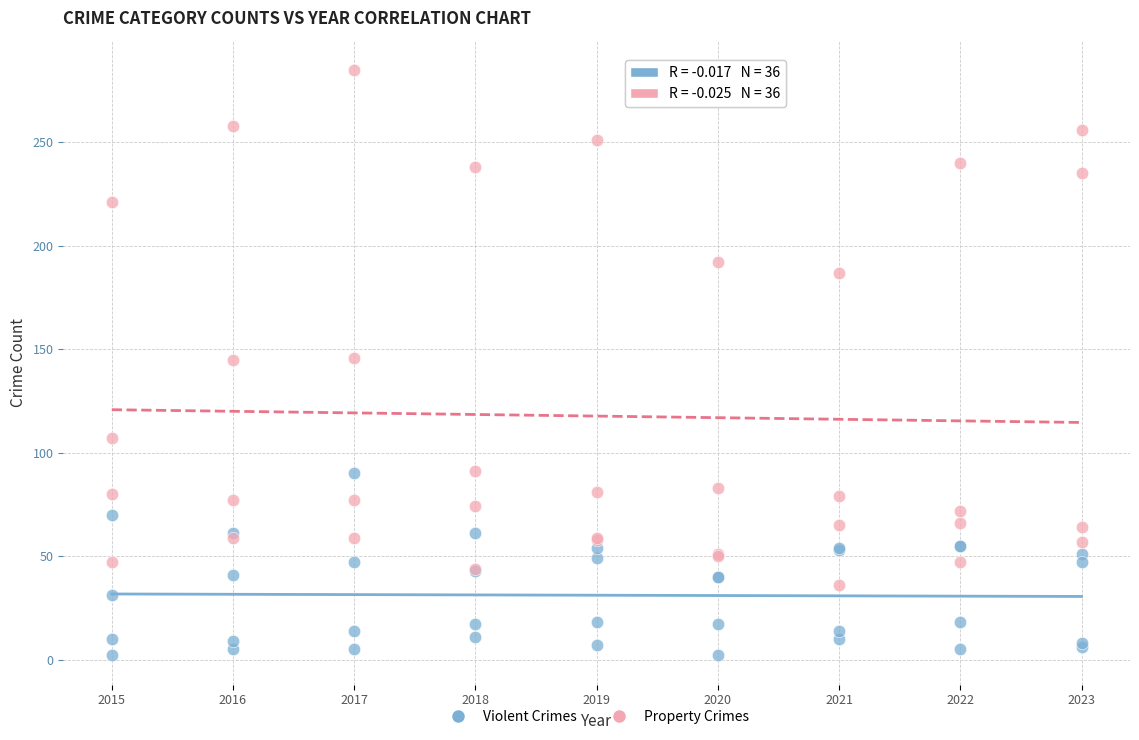

Which series reaches the minimum Y coordinate?

Violent Crimes